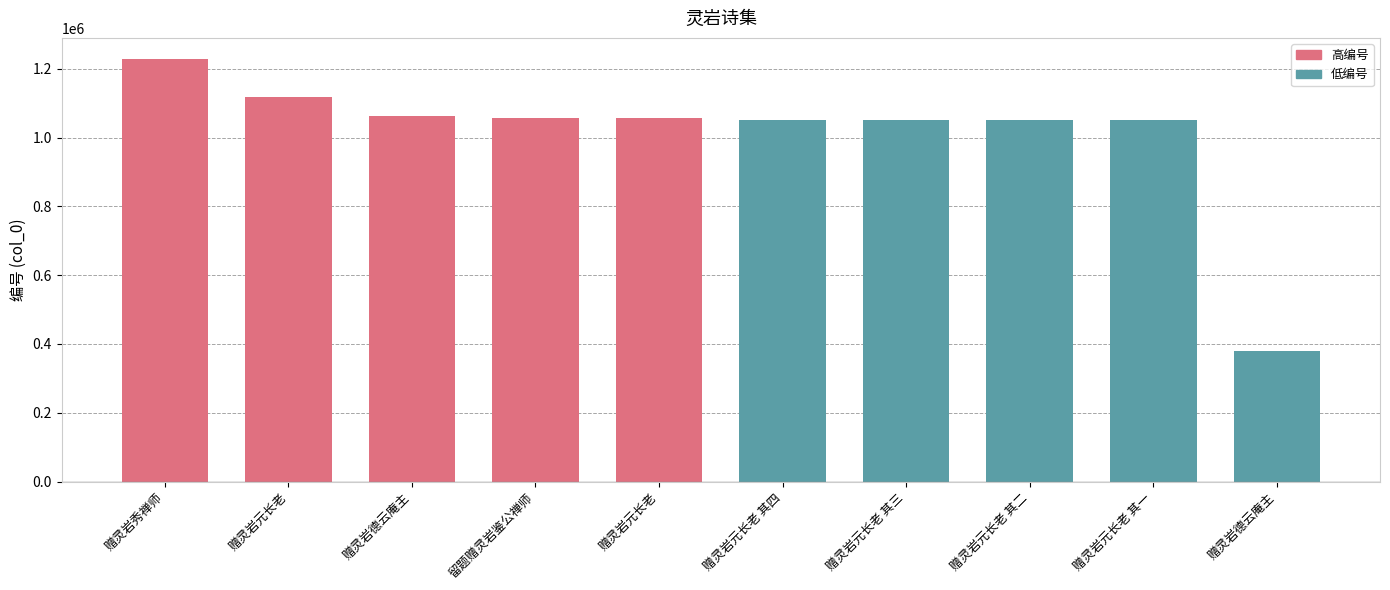

Rank the categories by value from highest to lowest.

赠灵岩秀禅师, 赠灵岩元长老, 赠灵岩德云庵主, 留题赠灵岩鉴公禅师, 赠灵岩元长老, 赠灵岩元长老 其四, 赠灵岩元长老 其三, 赠灵岩元长老 其二, 赠灵岩元长老 其一, 赠灵岩德云庵主